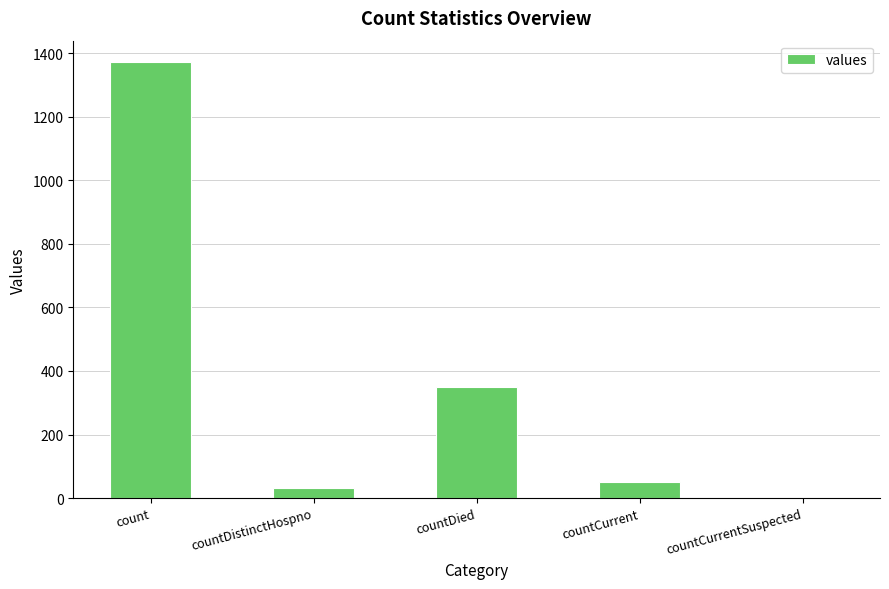

At which label is the value closest to 685?

countDied